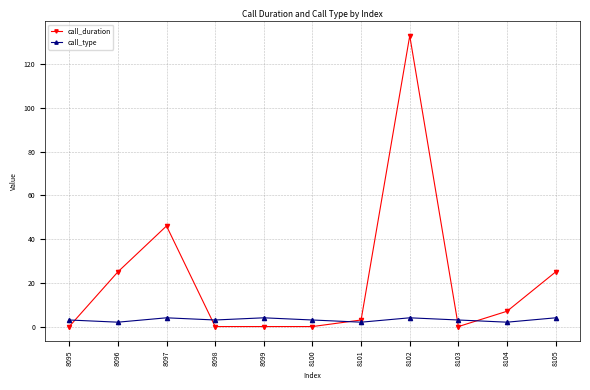

Reading right to left, extract all data points from this chart.

call_duration: 8105=25	8104=7	8103=0	8102=133	8101=3	8100=0	8099=0	8098=0	8097=46	8096=25	8095=0
call_type: 8105=4	8104=2	8103=3	8102=4	8101=2	8100=3	8099=4	8098=3	8097=4	8096=2	8095=3